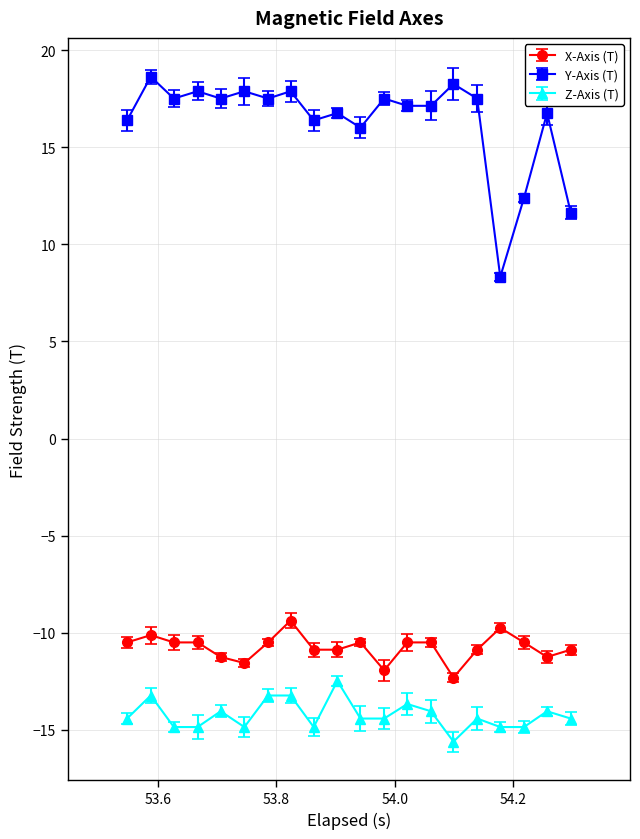

In Y-Axis (T), how many points are higher than both neighbors (excluding endpoints)?

8